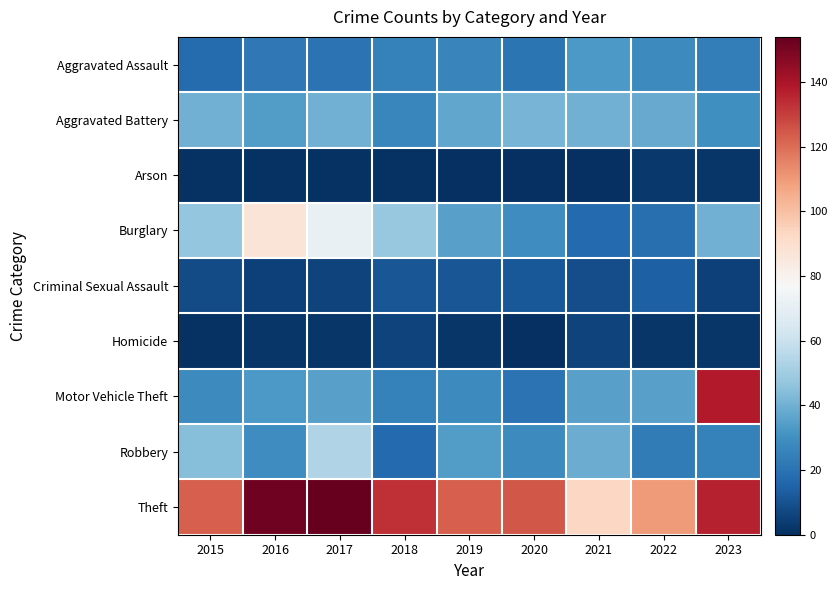

Reading left to right, transcribe all the data shown in this chart.

Aggravated Assault: 2015=18	2016=22	2017=20	2018=25	2019=26	2020=21	2021=33	2022=28	2023=24
Aggravated Battery: 2015=40	2016=34	2017=40	2018=27	2019=37	2020=41	2021=40	2022=38	2023=30
Arson: 2015=1	2016=1	2017=1	2018=1	2019=0	2020=0	2021=0	2022=3	2023=2
Burglary: 2015=47	2016=87	2017=71	2018=48	2019=35	2020=29	2021=17	2022=19	2023=40
Criminal Sexual Assault: 2015=8	2016=5	2017=6	2018=11	2019=11	2020=12	2021=9	2022=14	2023=5
Homicide: 2015=1	2016=2	2017=2	2018=6	2019=2	2020=0	2021=6	2022=2	2023=2
Motor Vehicle Theft: 2015=28	2016=33	2017=35	2018=25	2019=28	2020=20	2021=35	2022=35	2023=138
Robbery: 2015=44	2016=29	2017=54	2018=17	2019=34	2020=28	2021=39	2022=23	2023=25
Theft: 2015=123	2016=152	2017=154	2018=133	2019=123	2020=125	2021=93	2022=110	2023=136